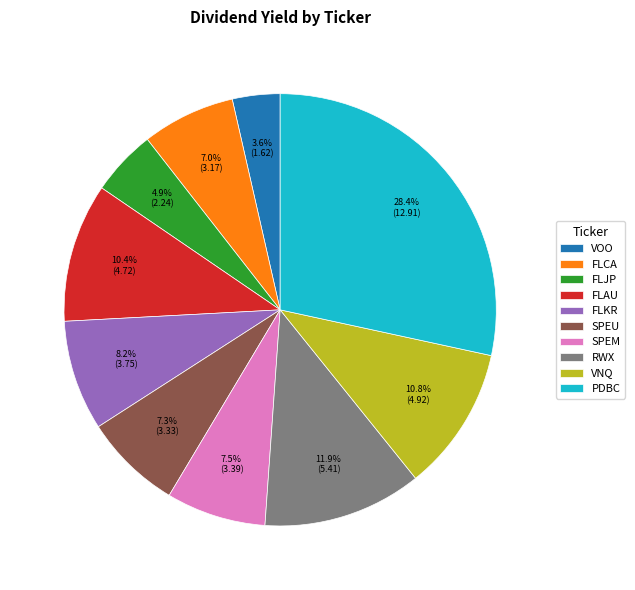

What portion of the pie excludes FLCA?

93.0%